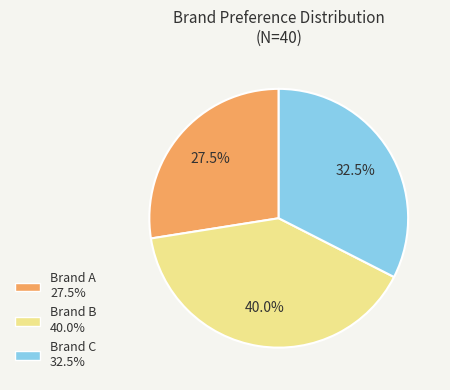

How many segments does this pie chart have?

3